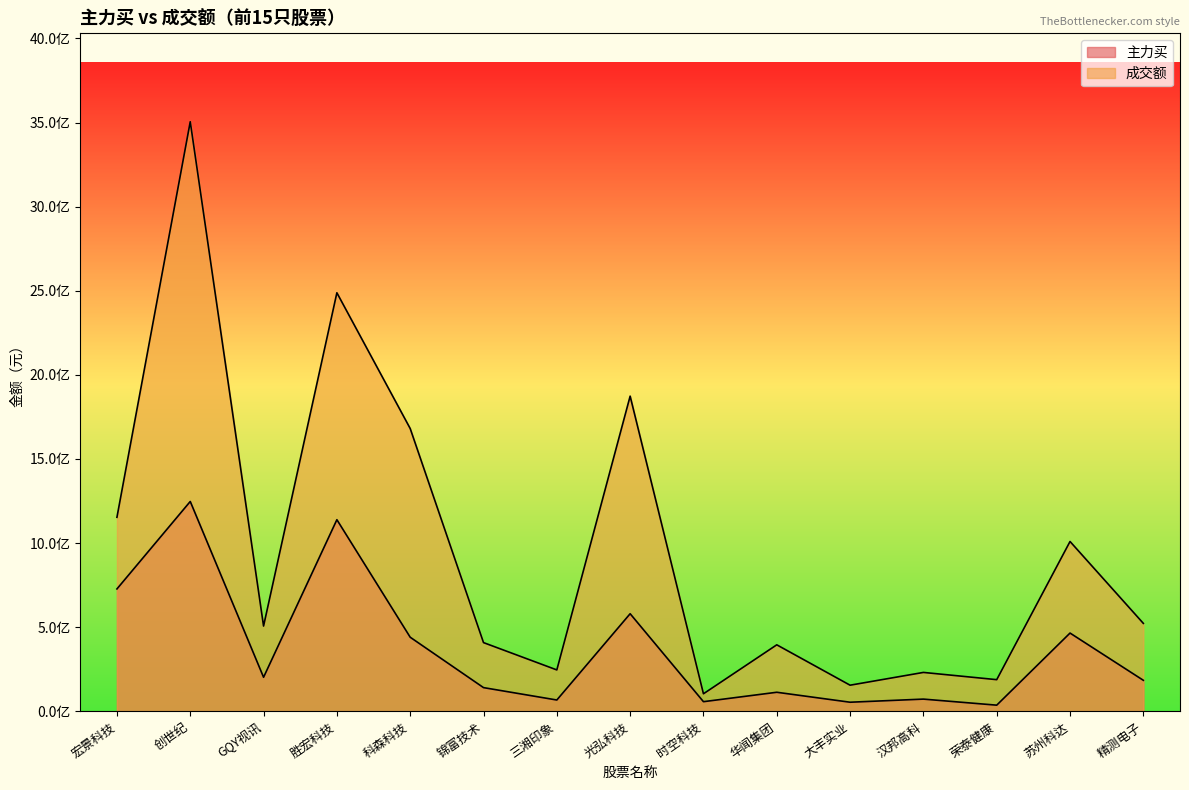

What is the total value across all series at 精测电子?

706108768